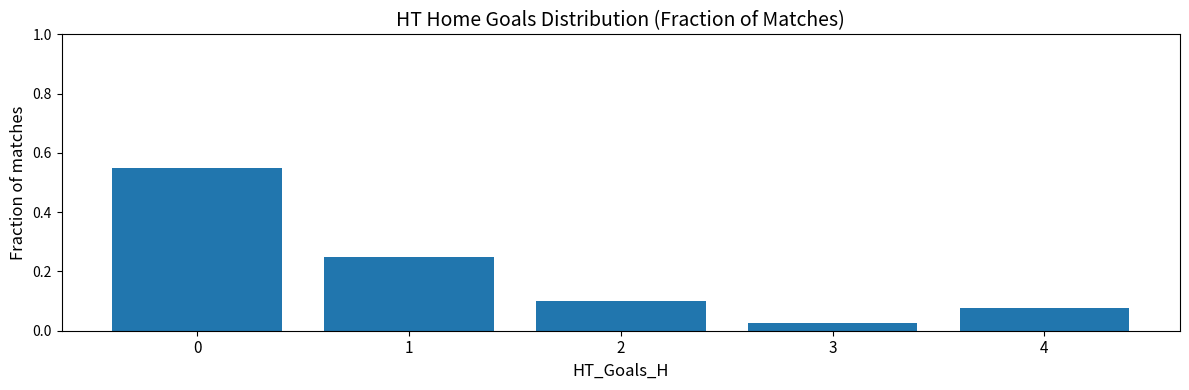

What is the difference between the values at 3 and 0?

0.5